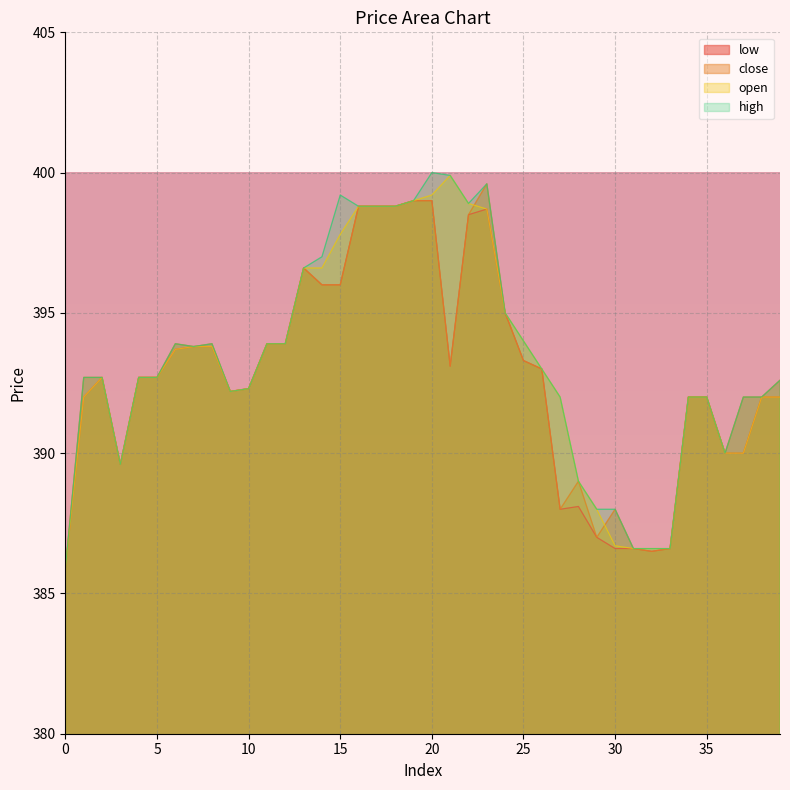

True or false: high has a value of 390.0 at 36.

True